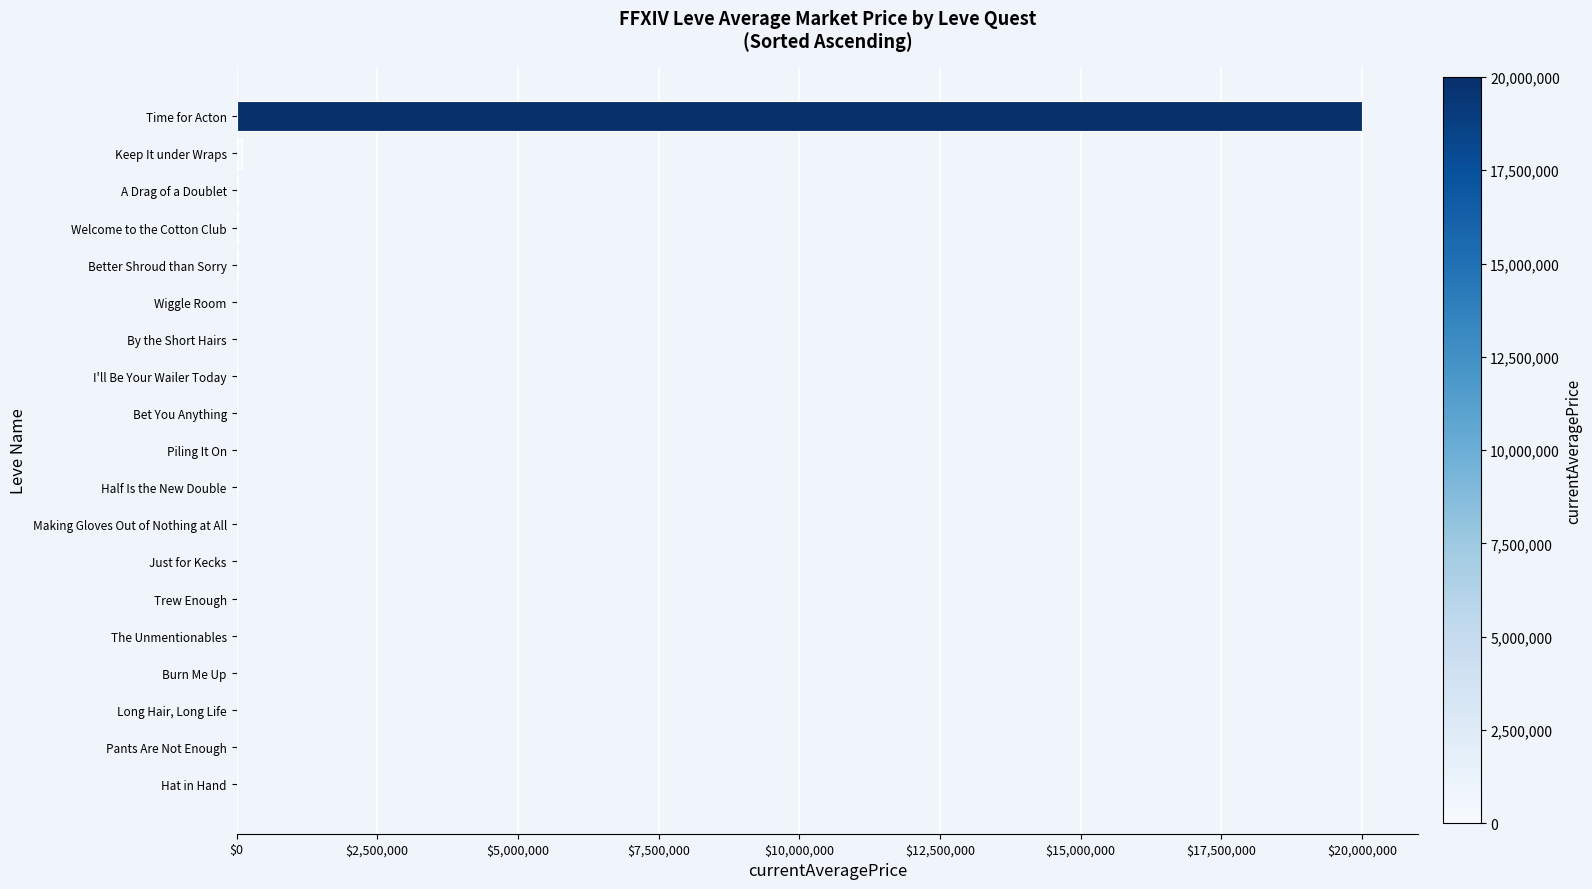

Which category has the highest value across all series?

Time for Acton